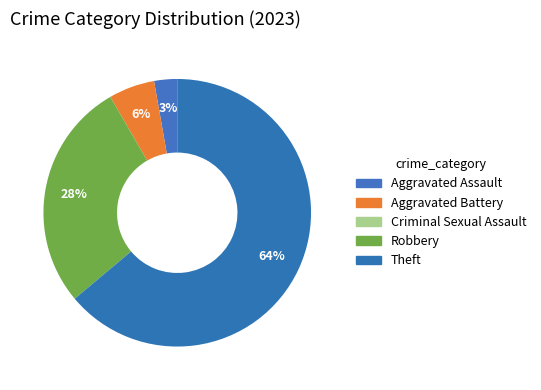

How many segments does this pie chart have?

5